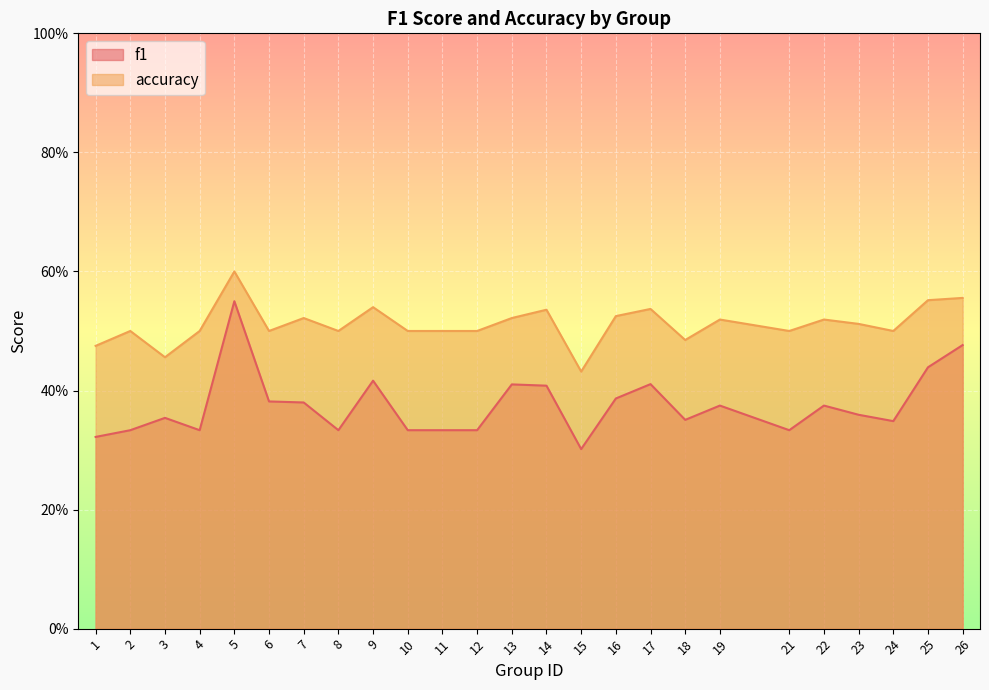

Reading left to right, list all the values displayed in this chart.

f1: 1=0.3	2=0.3	3=0.4	4=0.3	5=0.6	6=0.4	7=0.4	8=0.3	9=0.4	10=0.3	11=0.3	12=0.3	13=0.4	14=0.4	15=0.3	16=0.4	17=0.4	18=0.4	19=0.4	21=0.3	22=0.4	23=0.4	24=0.3	25=0.4	26=0.5
accuracy: 1=0.5	2=0.5	3=0.5	4=0.5	5=0.6	6=0.5	7=0.5	8=0.5	9=0.5	10=0.5	11=0.5	12=0.5	13=0.5	14=0.5	15=0.4	16=0.5	17=0.5	18=0.5	19=0.5	21=0.5	22=0.5	23=0.5	24=0.5	25=0.6	26=0.6